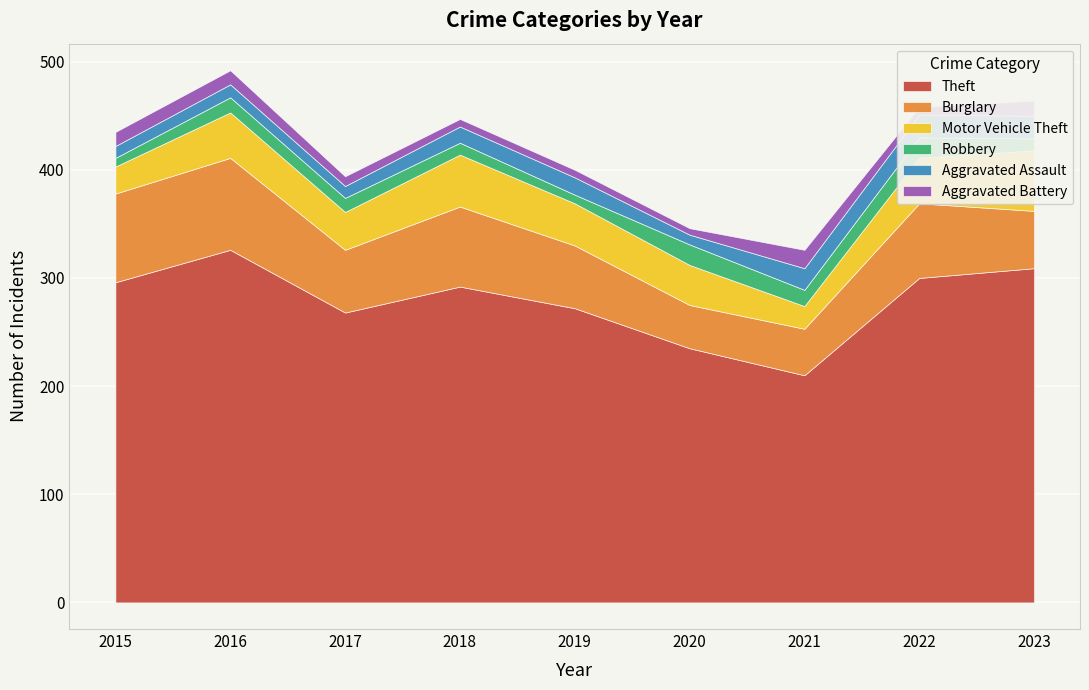

What value does the Motor Vehicle Theft series have at 2016?

42